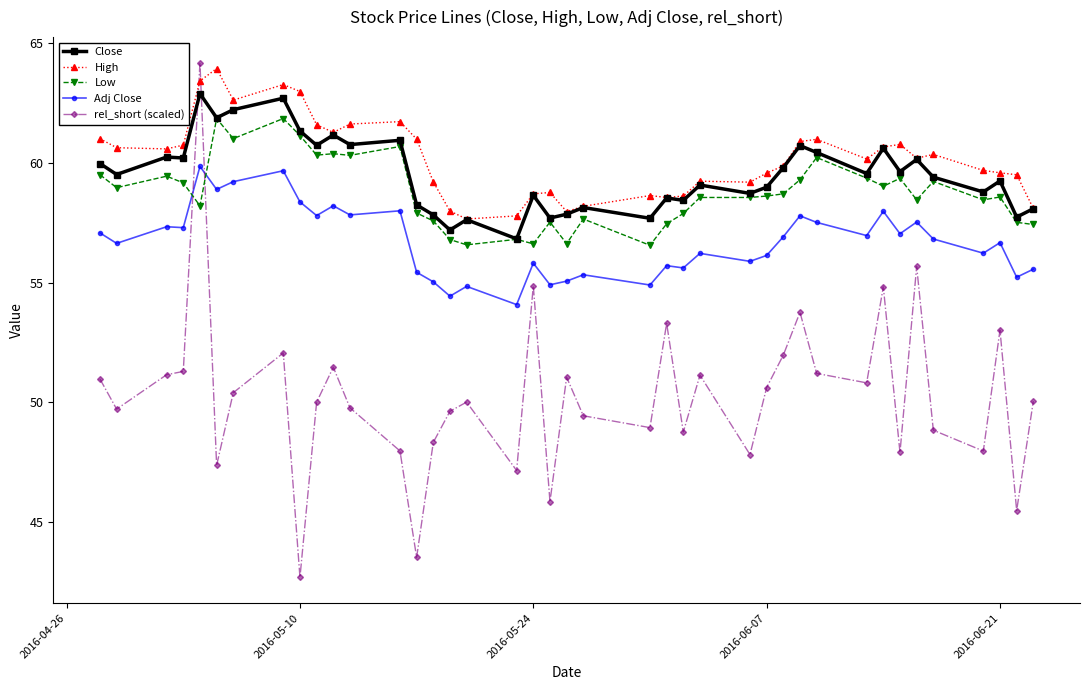

Which series has the largest total across all categories?

High